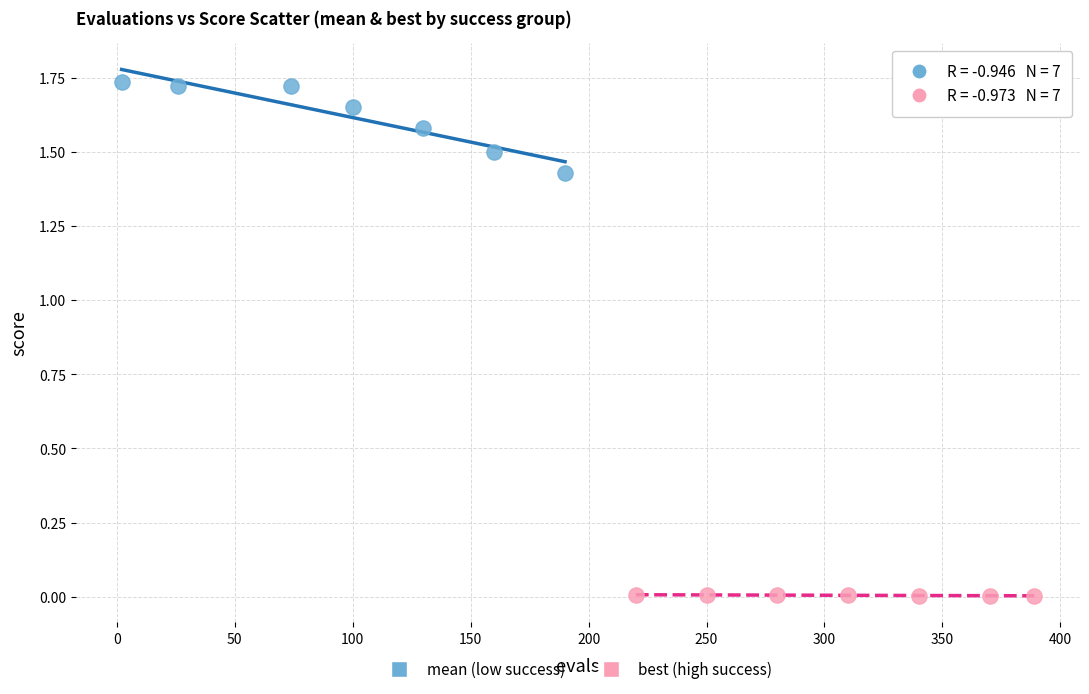

Which series contains the lowest Y value?

best (high success)